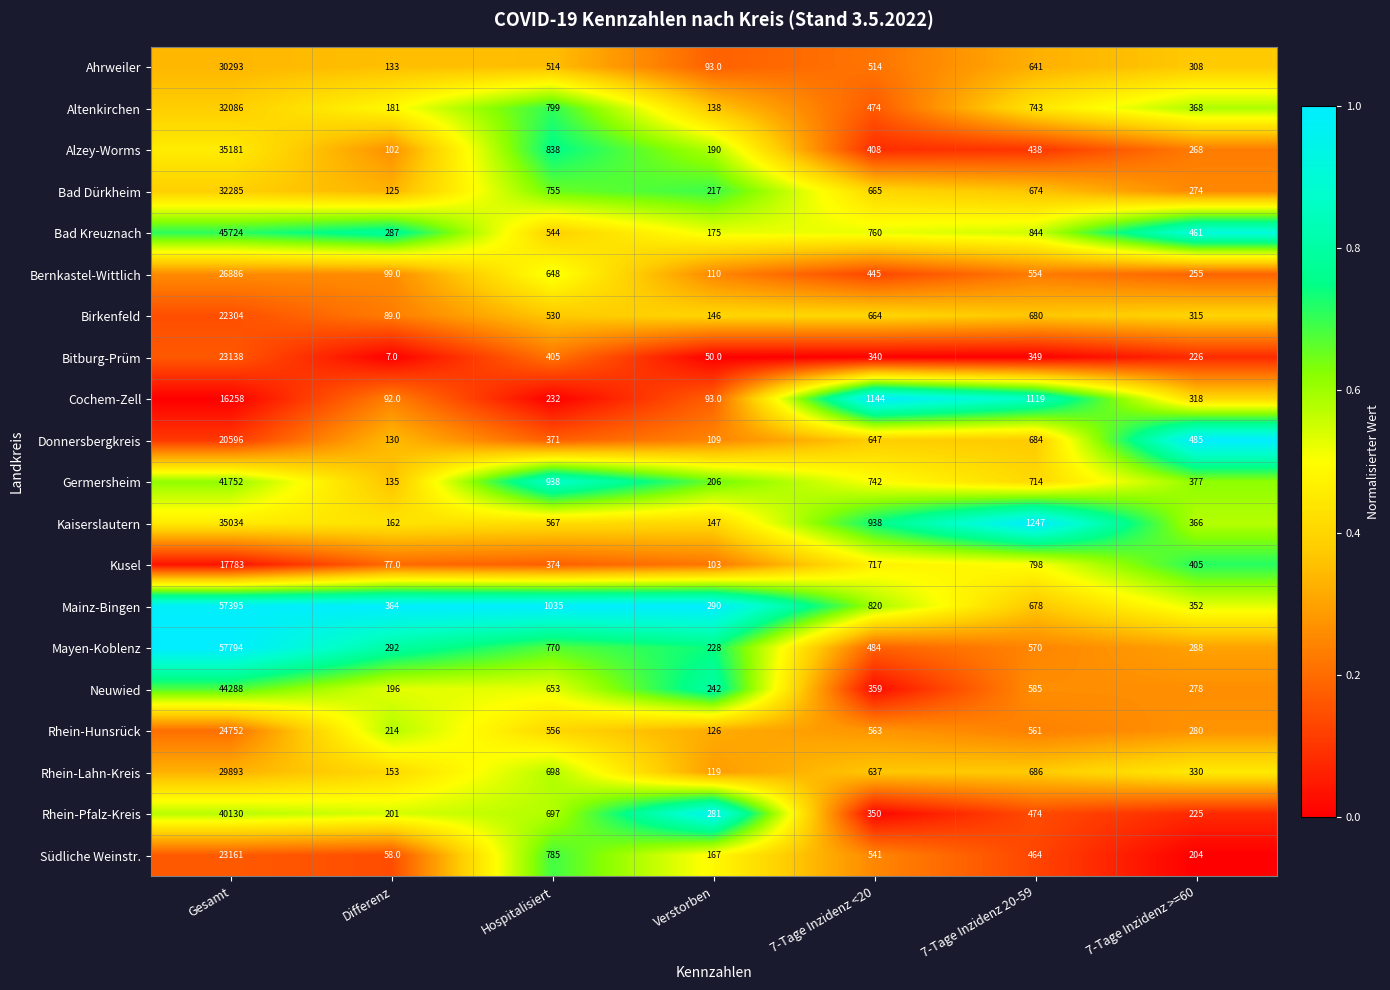

The value of Bad Dürkheim at Differenz is 177. True or false?

False